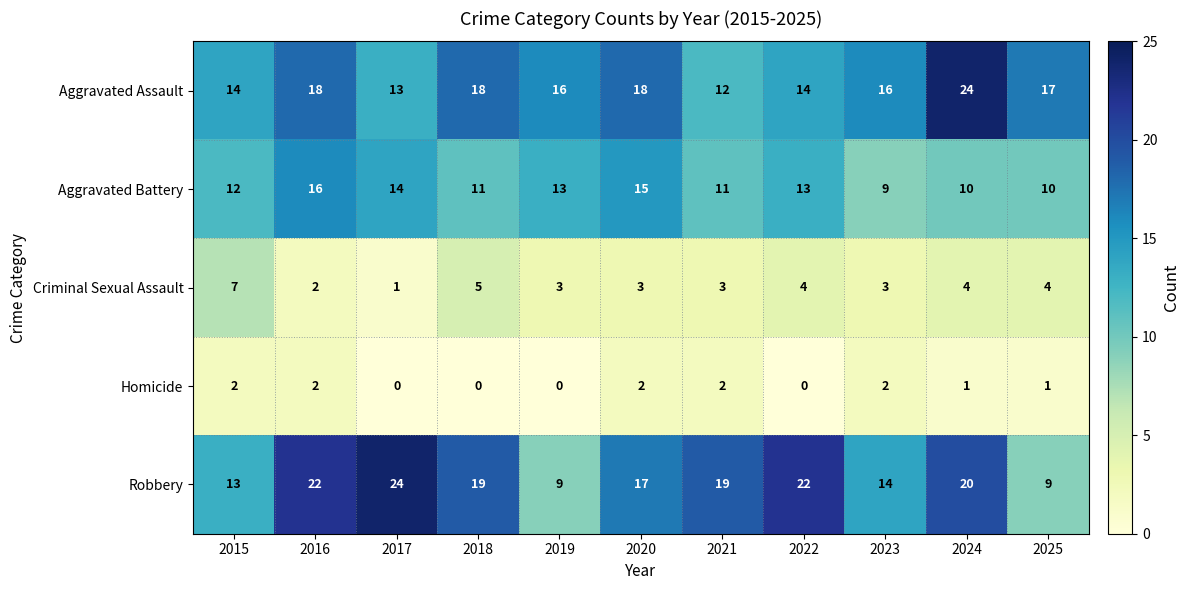

Is it true that Aggravated Assault equals 10 at 2020?

False